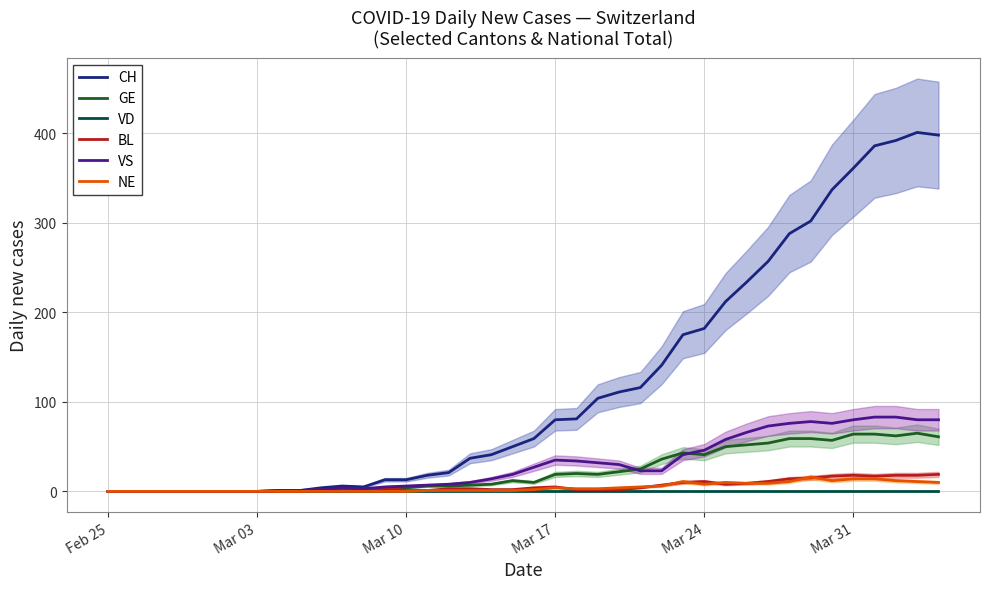

What is the highest value of the CH series?

401